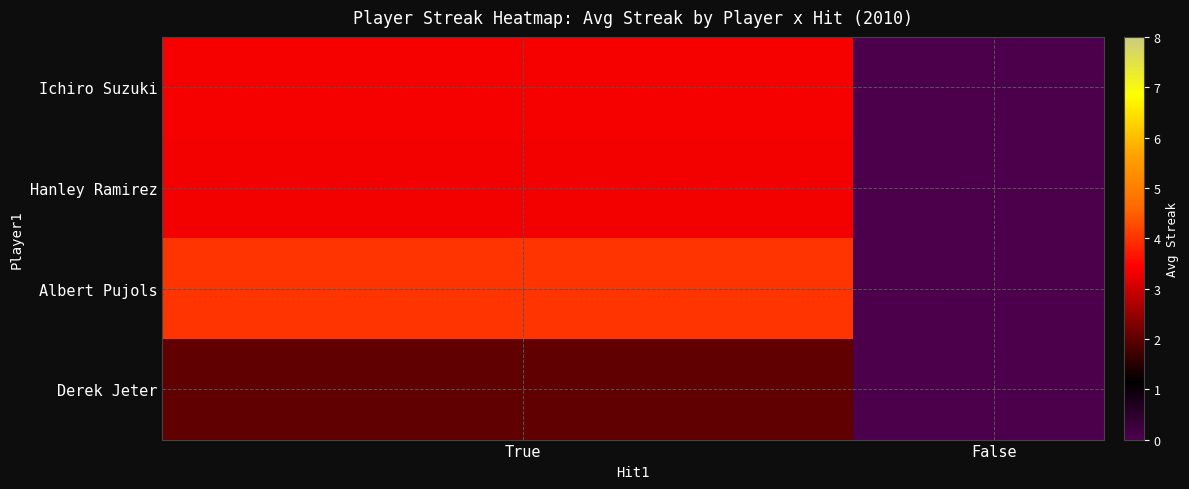

What is the greatest value displayed?

4.0